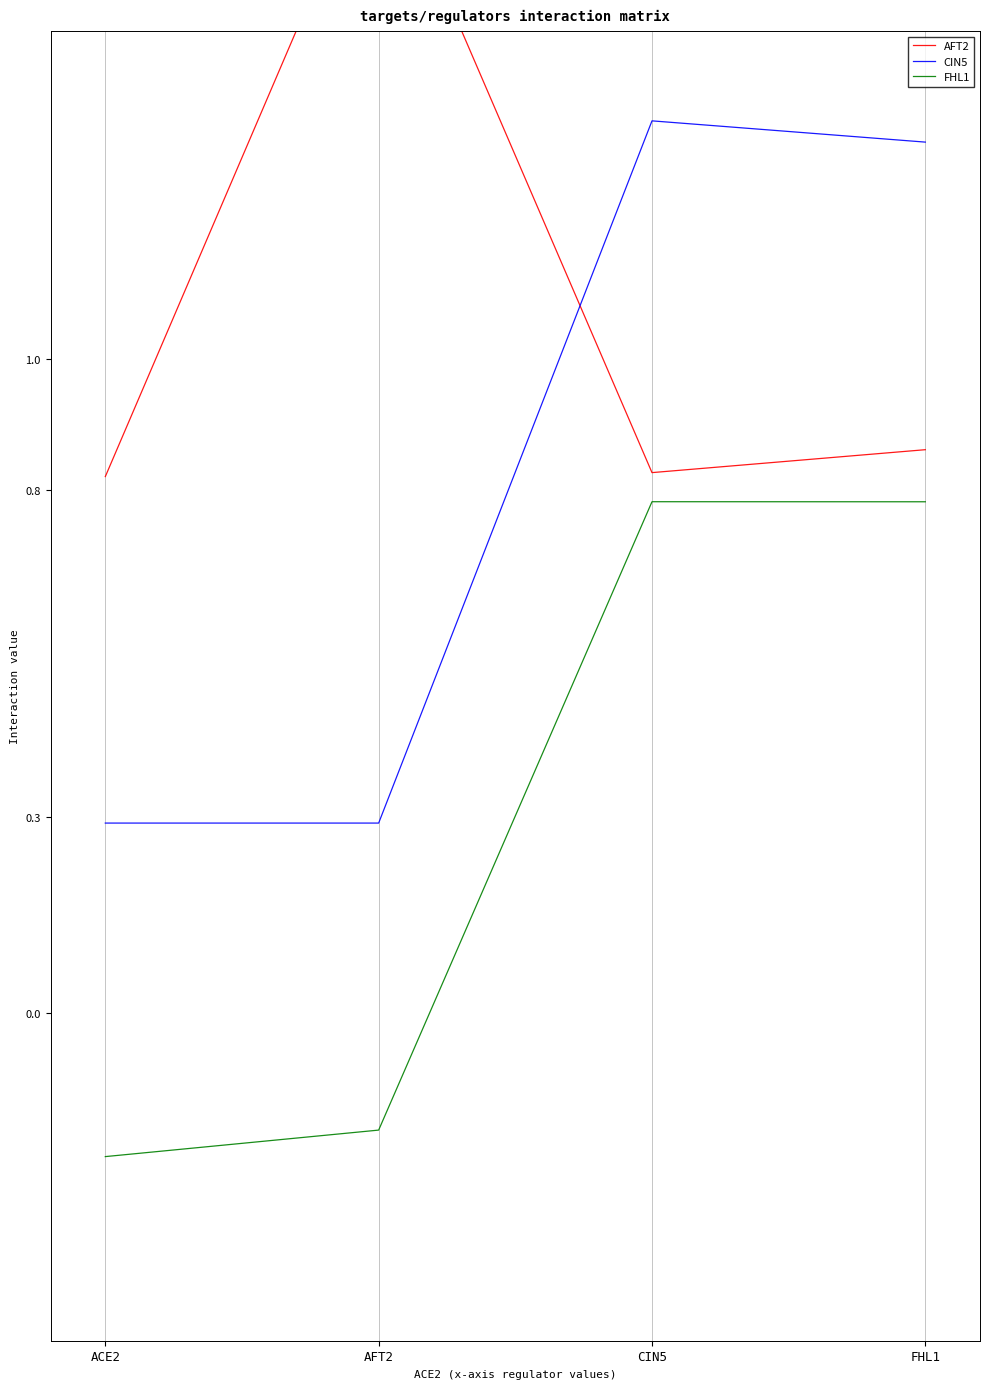

Reading left to right, transcribe all the data shown in this chart.

AFT2: 0.8	1.8	0.8	0.9
CIN5: 0.3	0.3	1.4	1.3
FHL1: -0.2	-0.2	0.8	0.8